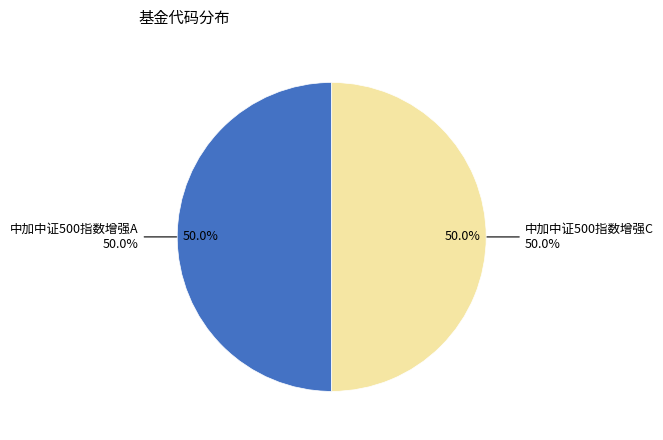

Which category has the smallest portion of the pie?

中加中证500指数增强A